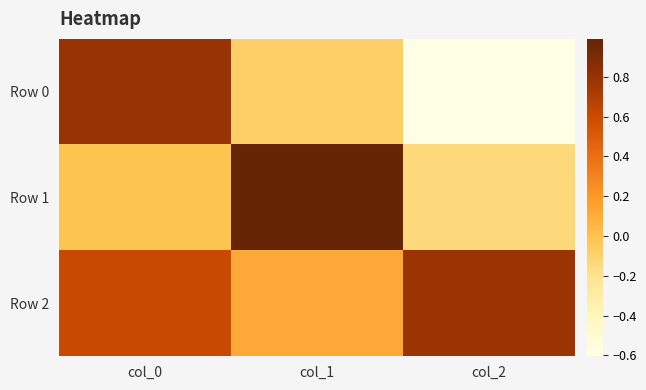

Which series changed the most between col_1 and col_2?

Row 1